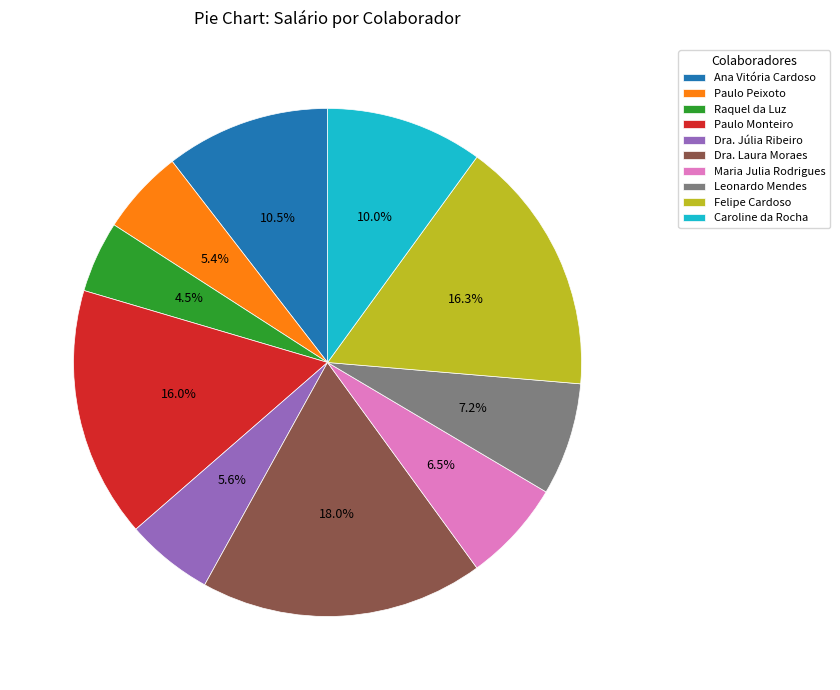

True or false: Paulo Peixoto accounts for 5% of the total.

True